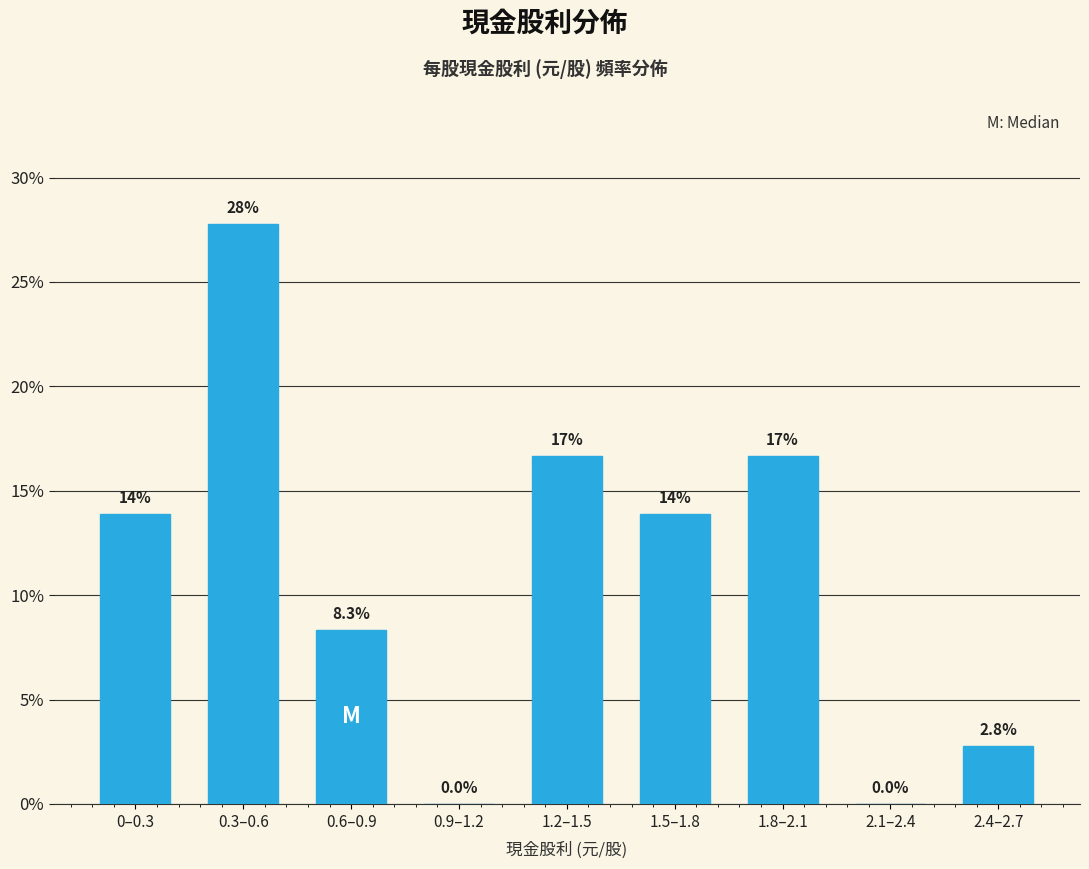

Are the bars horizontal?

No